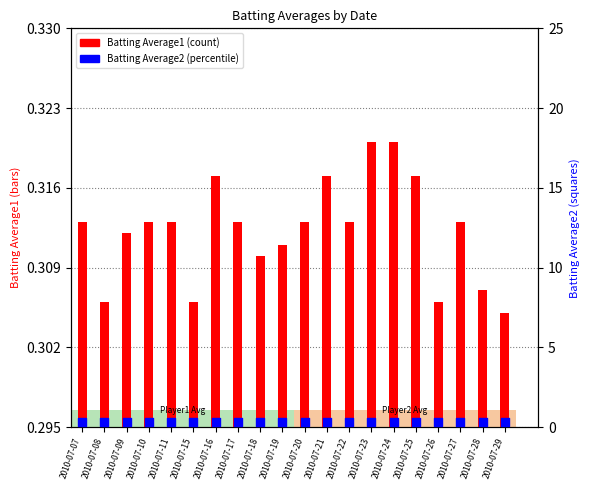

Is the value of Batting Average2 at 2010-07-08 greater than the value of Batting Average1 at 2010-07-18?

No